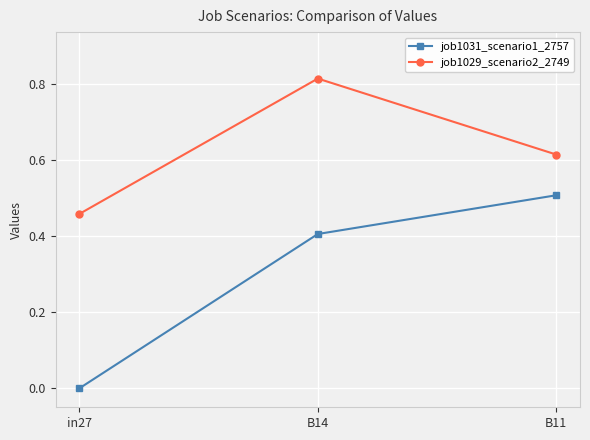

What is the sum of the job1029_scenario2_2749 values at B14 and B11?

1.4